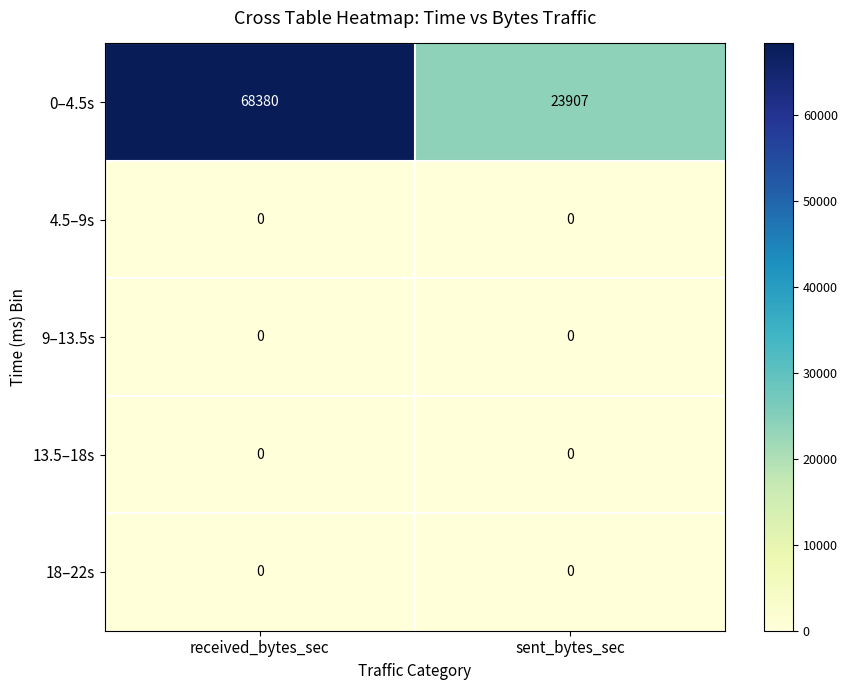

Reading right to left, extract all data points from this chart.

0–4.5s: 23907	68380
4.5–9s: 0	0
9–13.5s: 0	0
13.5–18s: 0	0
18–22s: 0	0